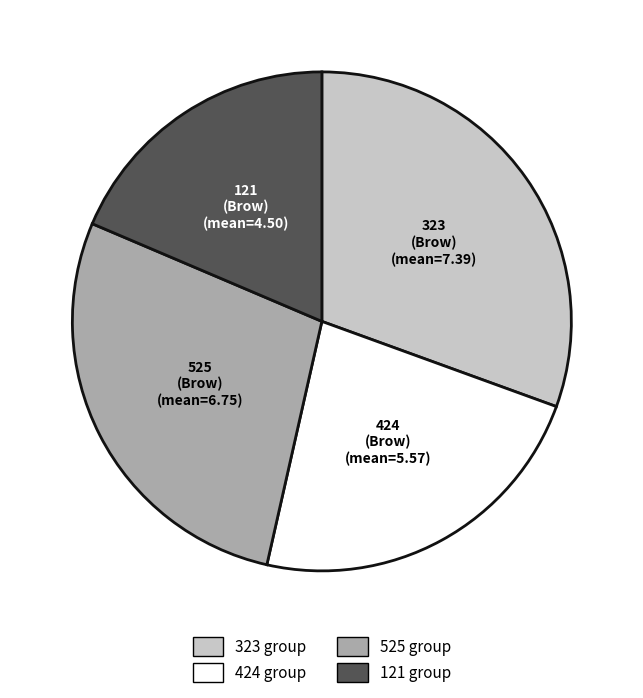

Is there any slice that represents more than half of the pie?

No